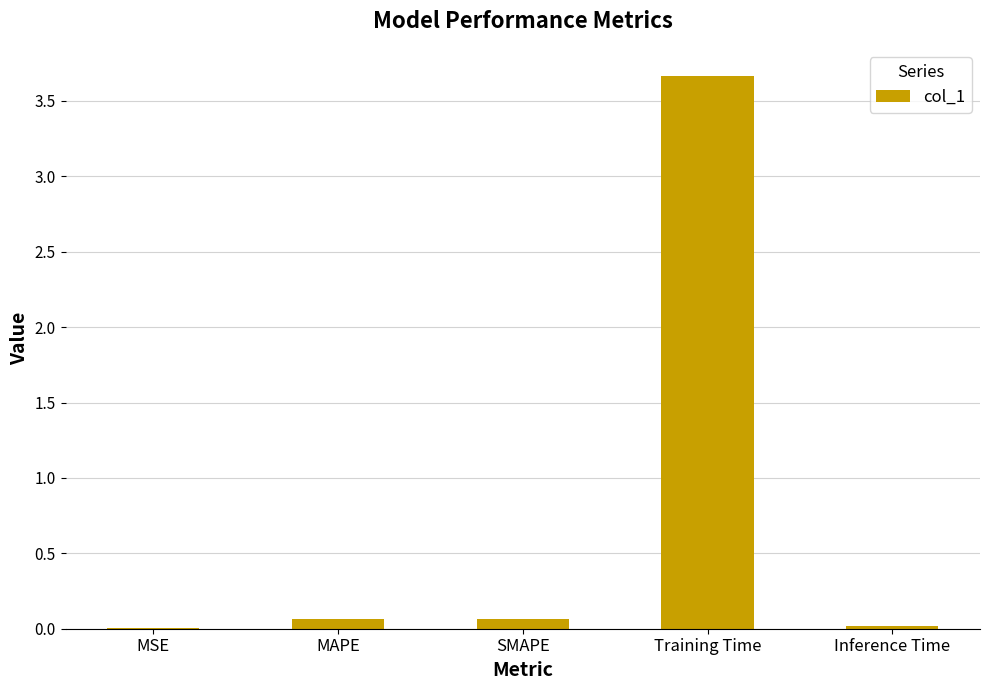

The value at SMAPE is 0.1. True or false?

True